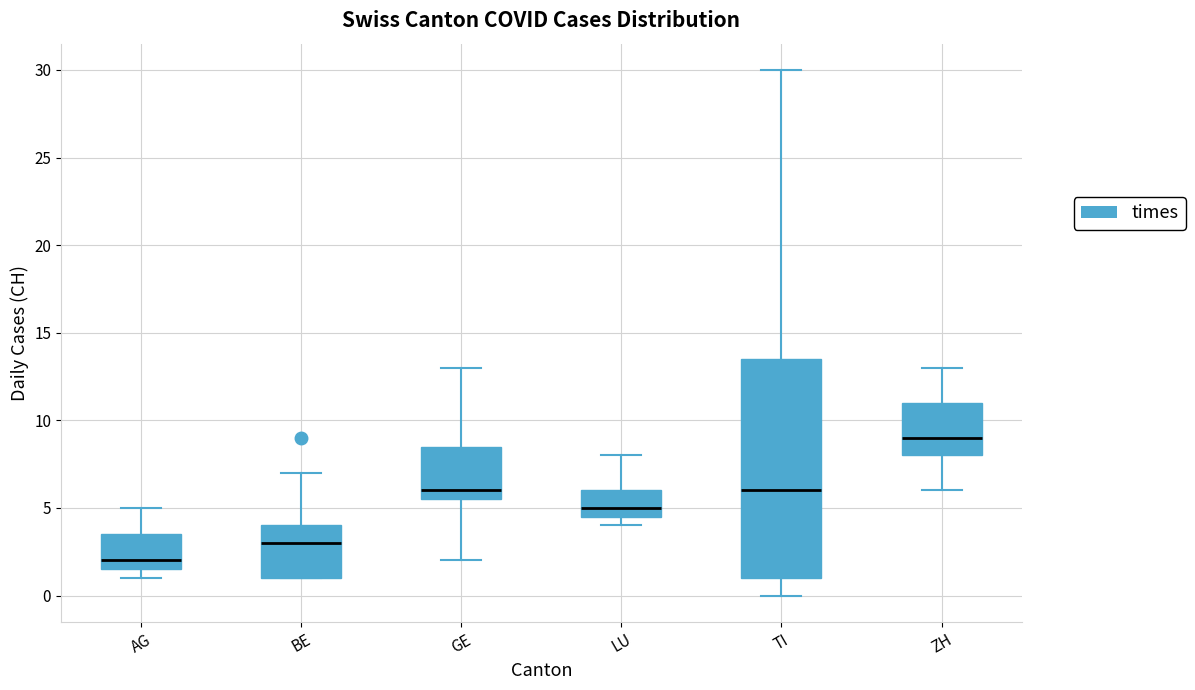

Comparing the boxes themselves (not the whiskers), which one is the tallest?

TI